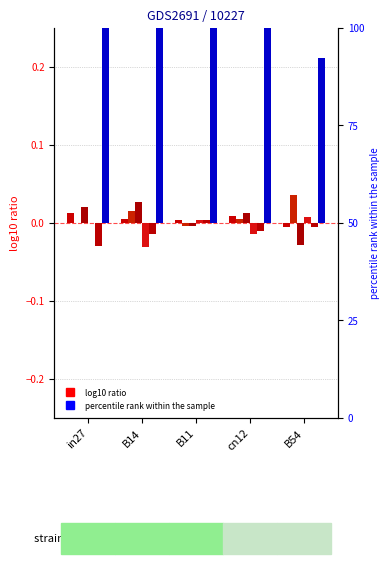

Which label corresponds to the smallest value in the chart?

B14